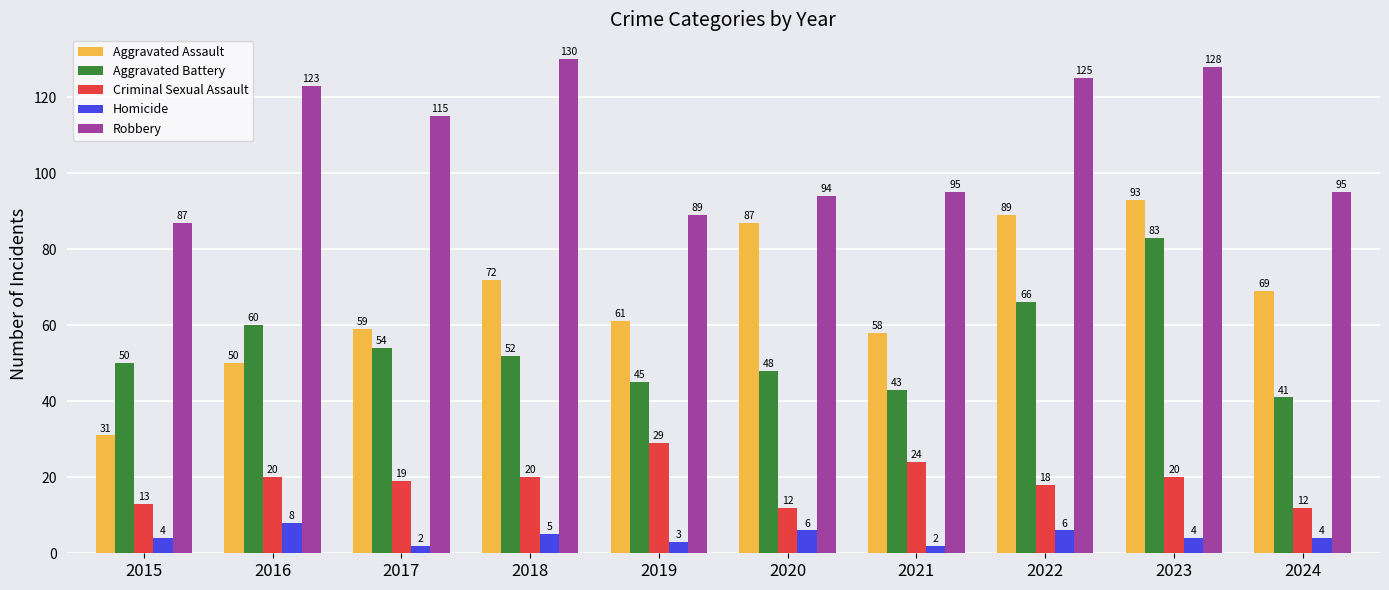

What are all the series names shown in the legend?

Aggravated Assault, Aggravated Battery, Criminal Sexual Assault, Homicide, Robbery